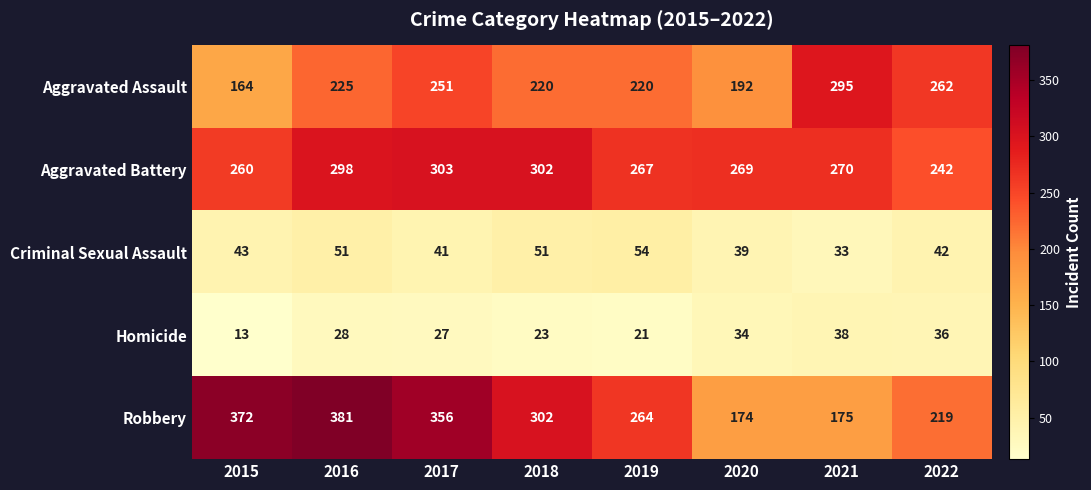

What is the smallest value displayed?

13